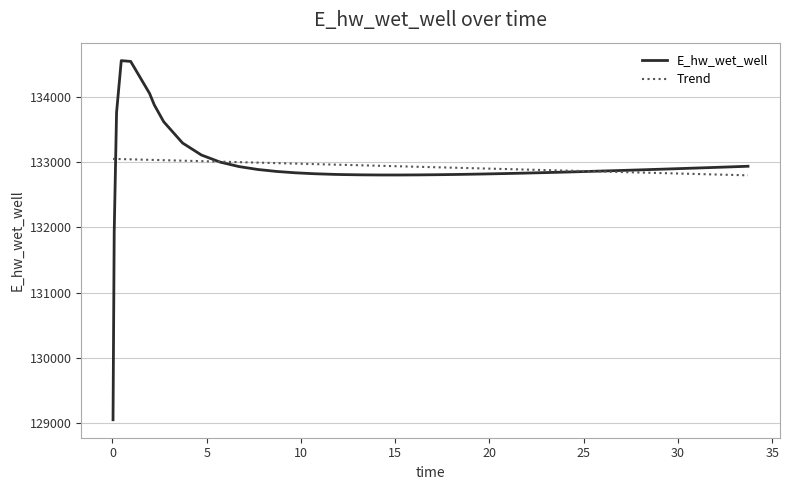

What is the average value of the E_hw_wet_well series?

132939.6